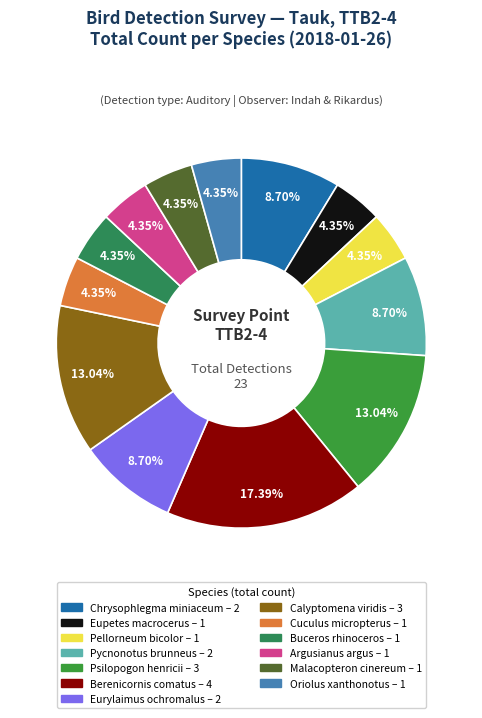

Is it true that Oriolus xanthonotus is 4% of the pie?

True